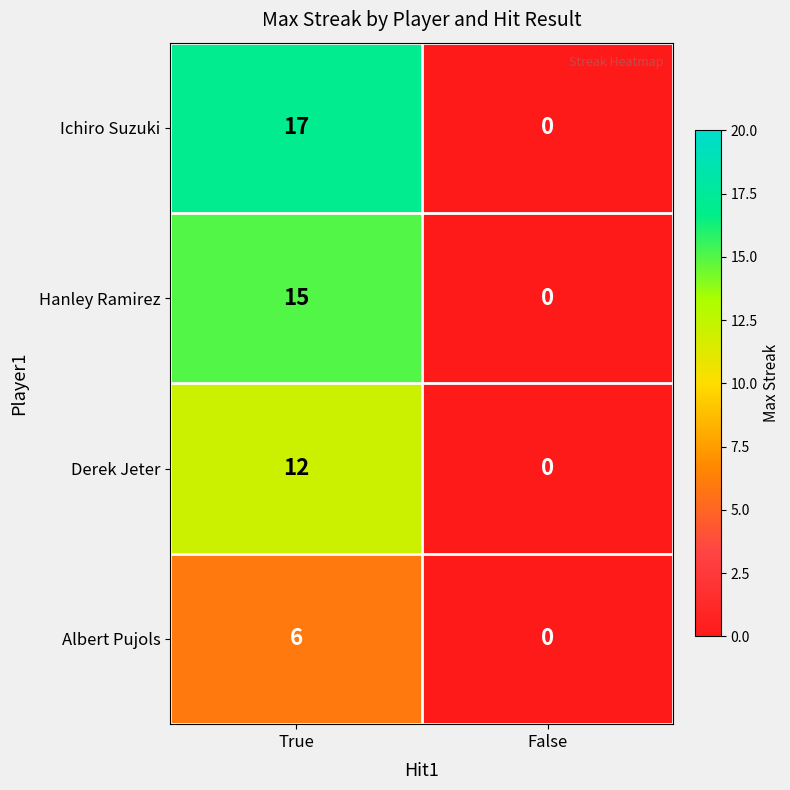

At which label does Ichiro Suzuki reach its minimum?

False